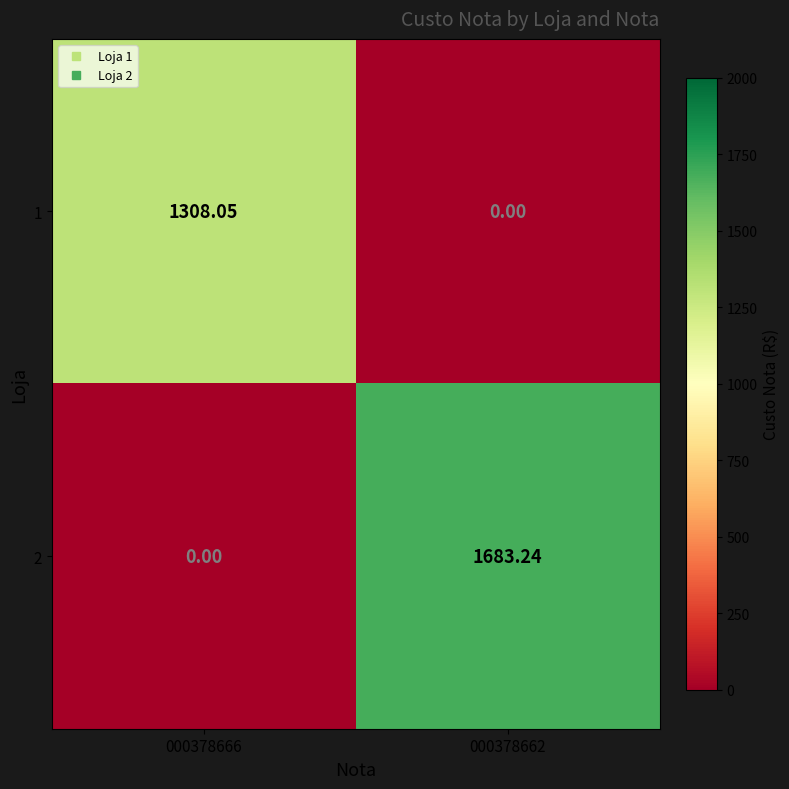

List the series in order of their overall mean, lowest first.

1, 2